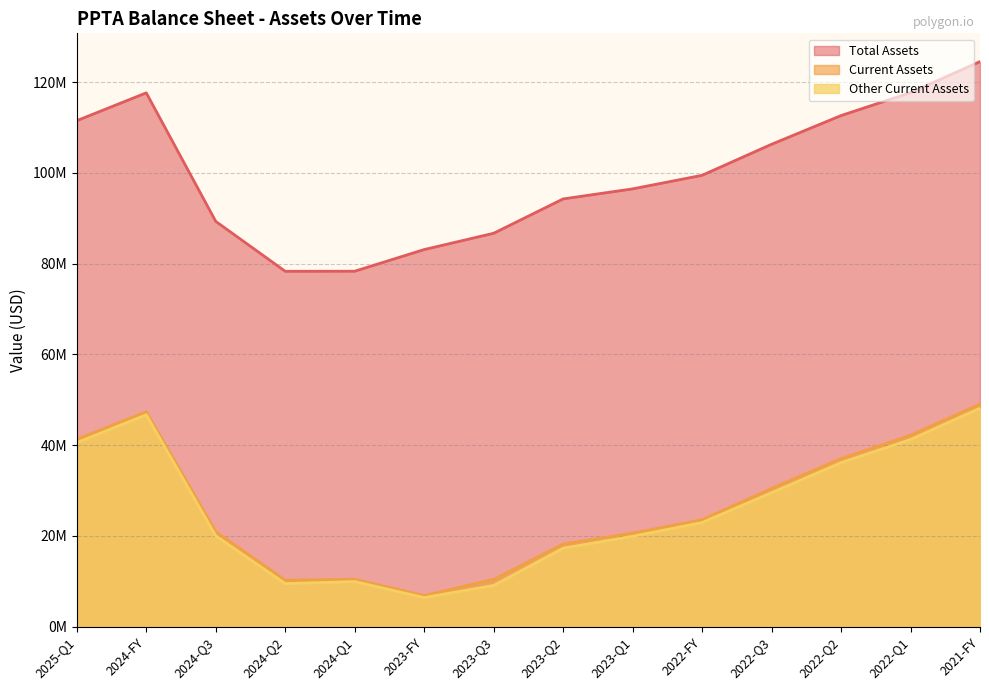

True or false: balance_sheet.assets and balance_sheet.other_current_assets cross at least once.

False